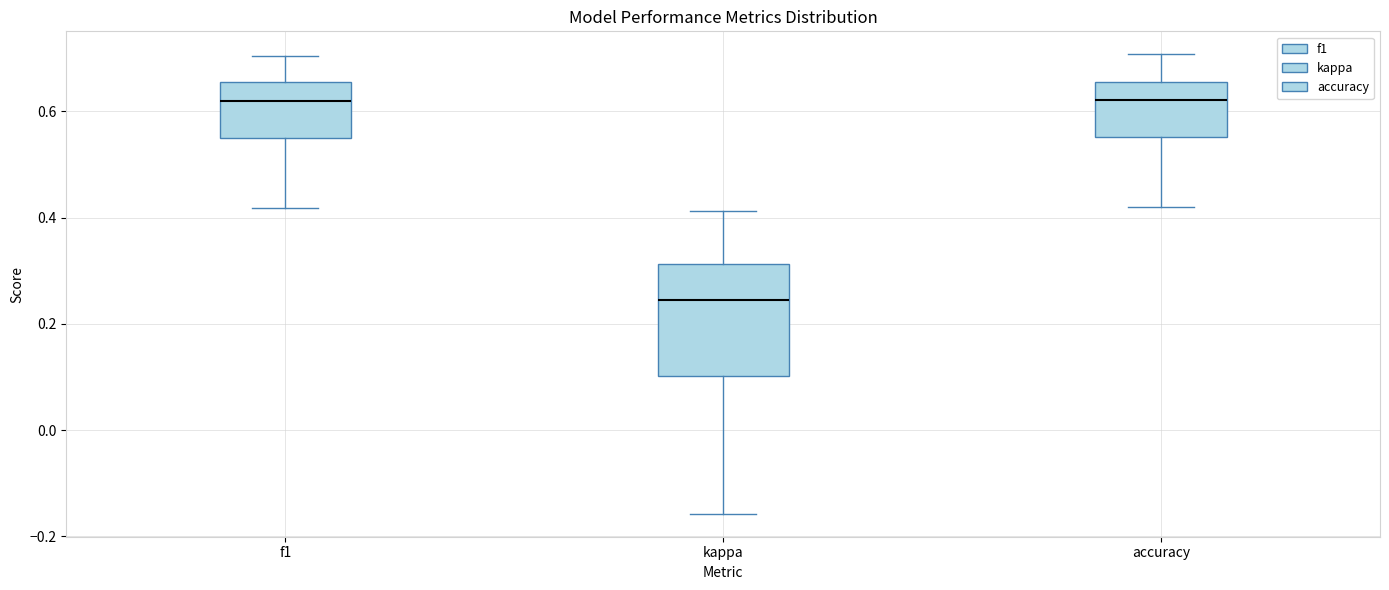

Where does the median line of the box for accuracy sit on the y-axis? The values are not printed on the chart, so give them approximately, as read against the axis.

0.62